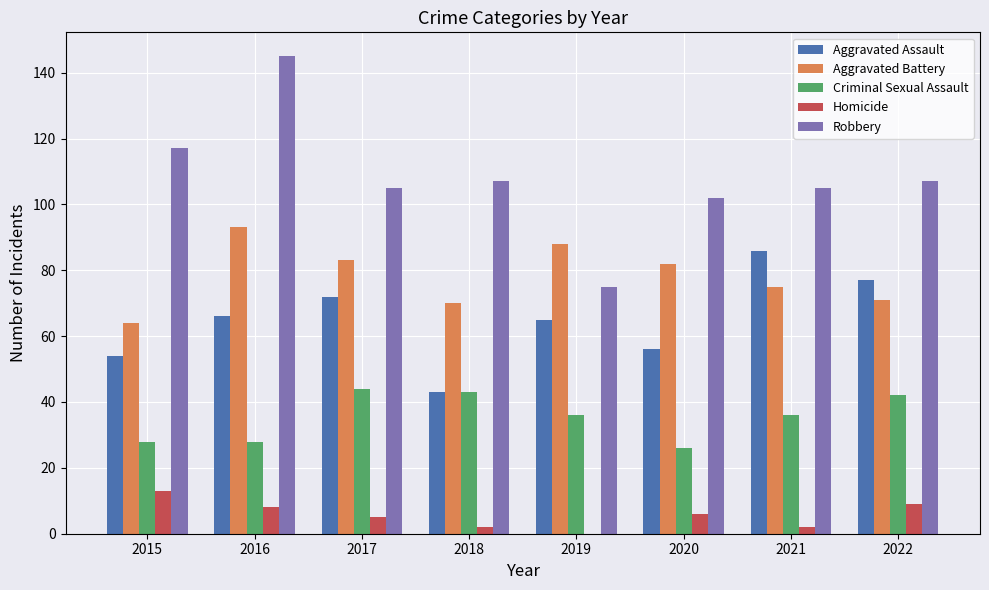

What is the highest value of the Homicide series?

13